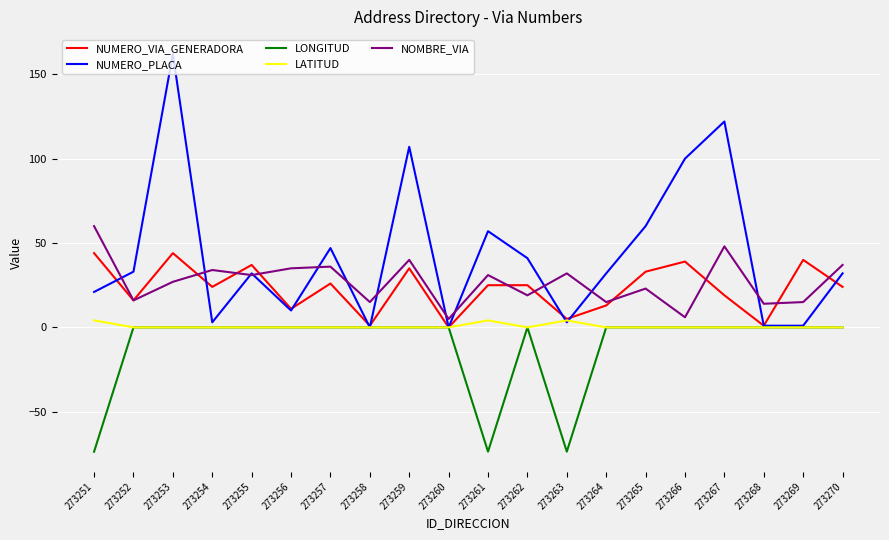

Is this an area chart (filled region under the line)?

No